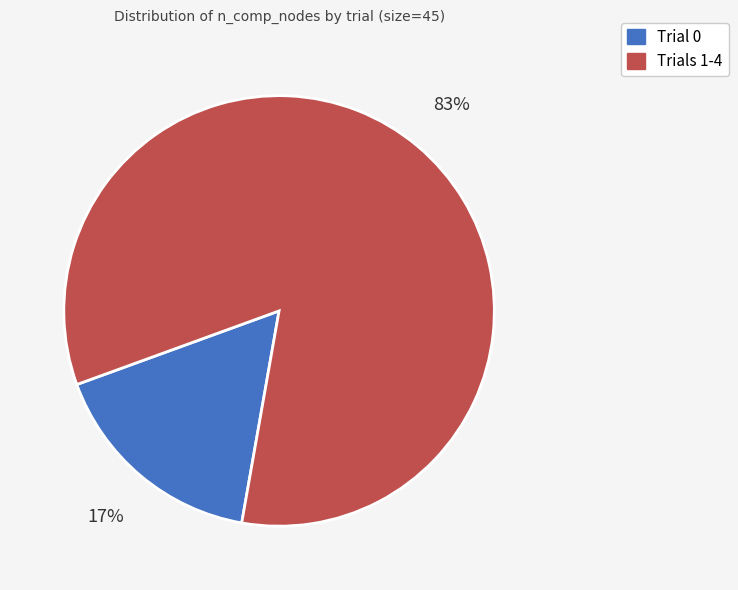

Does any single category account for the majority?

Yes